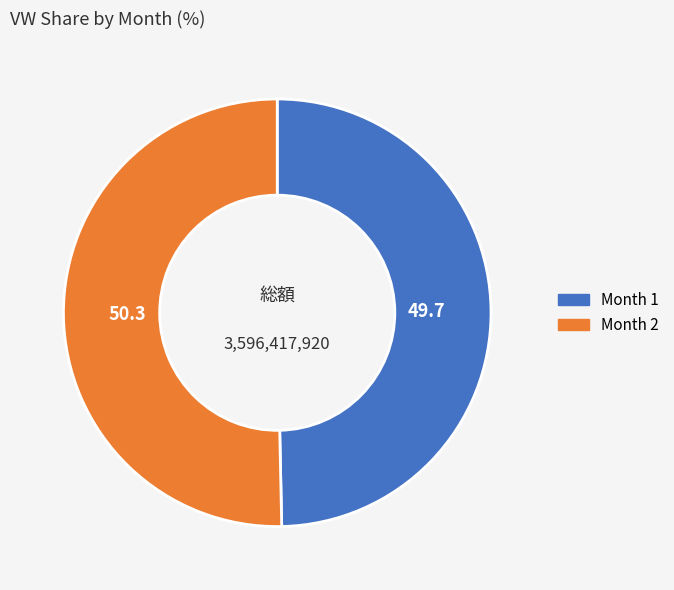

What is the largest slice in the pie chart?

Month 2